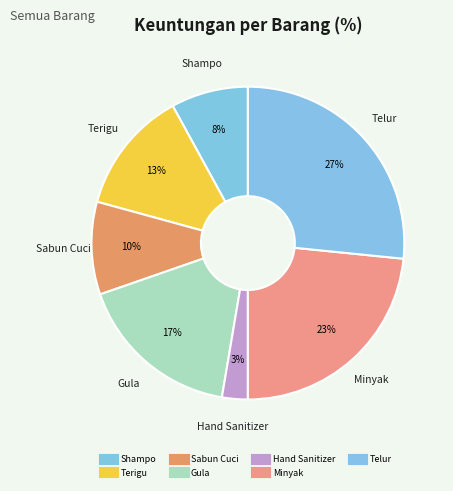

The Terigu slice represents 24% of the pie. True or false?

False